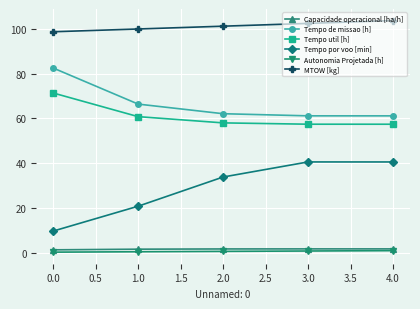

Which series has the widest spread of values?

Tempo por voo [min]